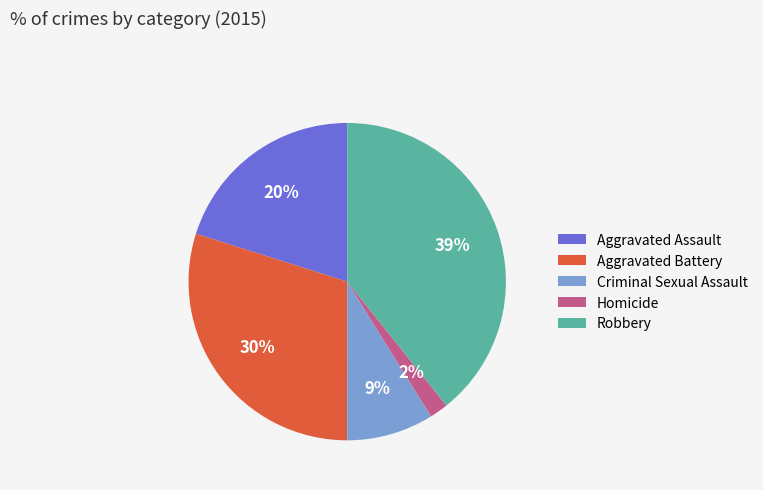

Approximately how many times larger is the value at Aggravated Assault compared to Robbery?

0.5